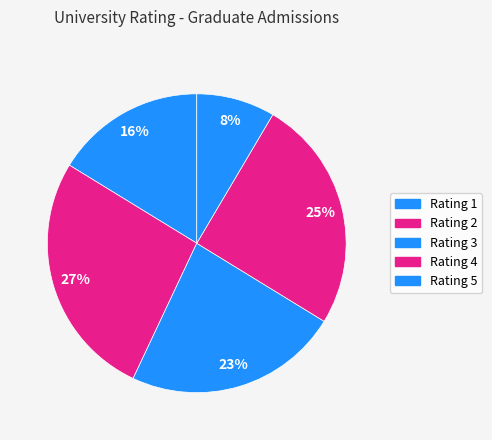

How much of the chart is everything except Rating 2?

73.2%